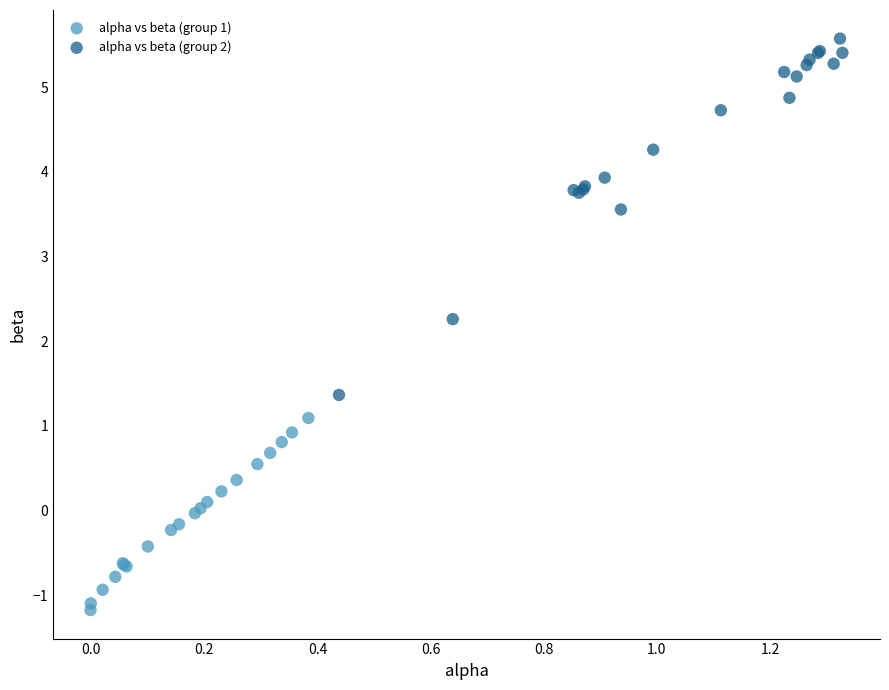

Which series reaches the maximum Y coordinate?

alpha vs beta (group 2)